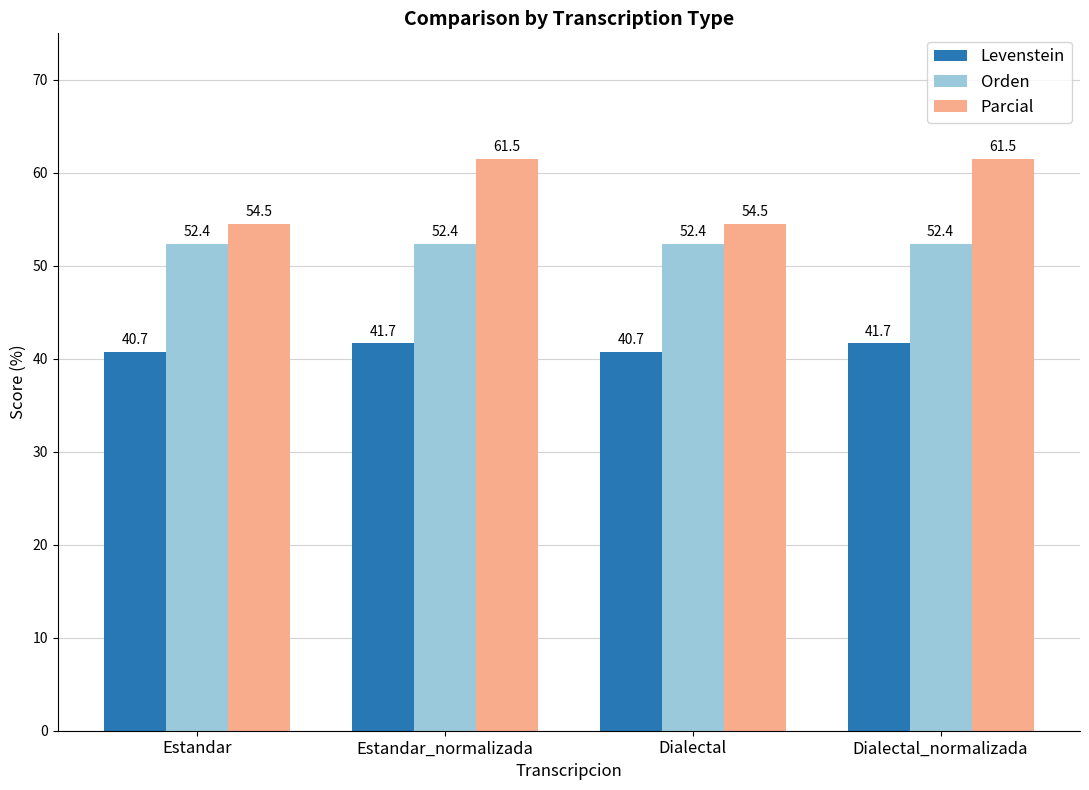

At Estandar, list the series in order from largest to smallest.

Parcial, Orden, Levenstein